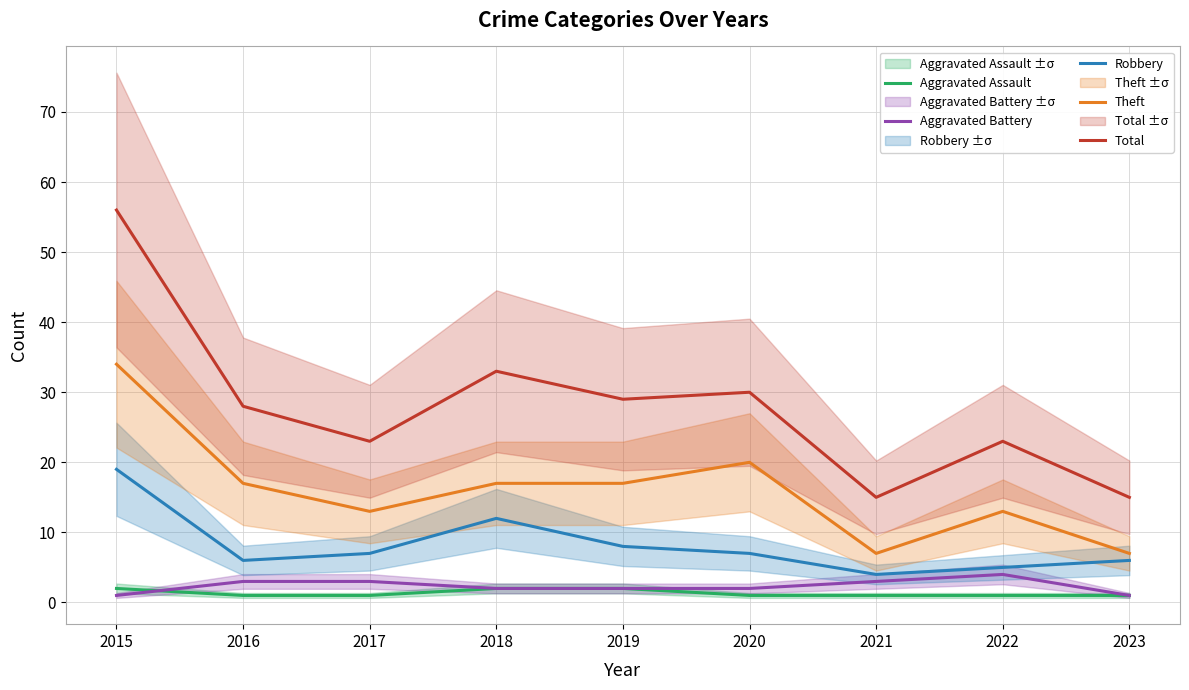

How many values in the Total series are below 28?

4